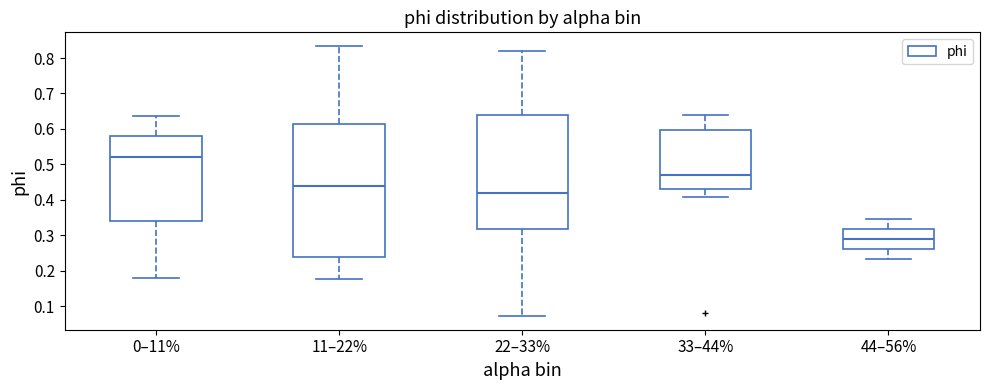

Reading left to right, transcribe this box plot: for each box, give where its median line is, the range the box spans, and where its two whiskers end, as read against the y-axis. The values are not printed on the chart, so give them approximately, as read against the axis.

0–11%: median 0.52, box 0.34 to 0.58, whiskers 0.18 to 0.64
11–22%: median 0.44, box 0.24 to 0.61, whiskers 0.18 to 0.83
22–33%: median 0.42, box 0.32 to 0.64, whiskers 0.07 to 0.82
33–44%: median 0.47, box 0.43 to 0.60, whiskers 0.41 to 0.64
44–56%: median 0.29, box 0.26 to 0.32, whiskers 0.23 to 0.35